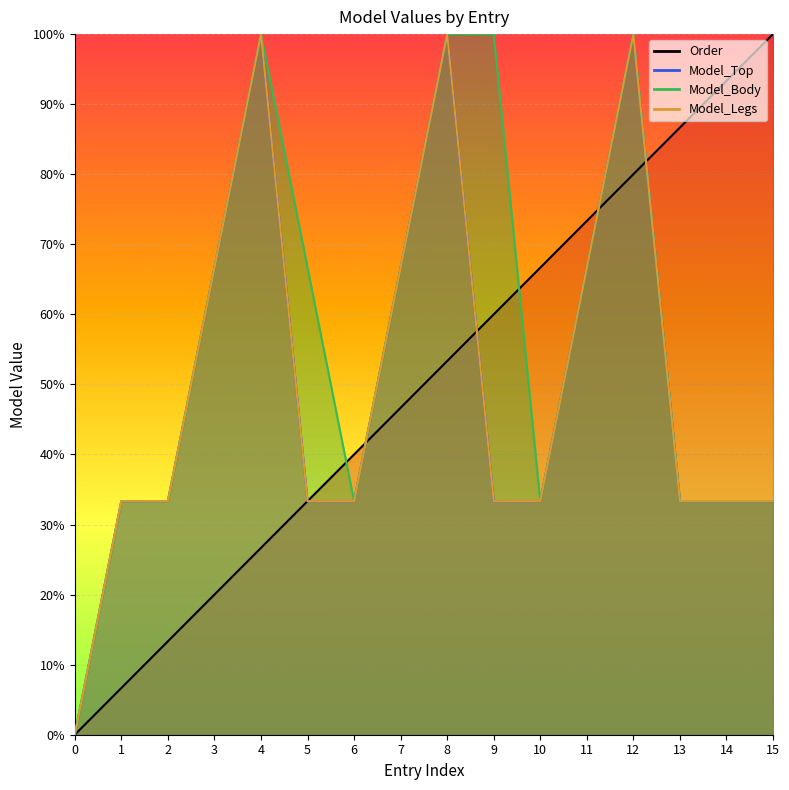

What is the value of the Model_Legs point at the 6th from the left?

33.3